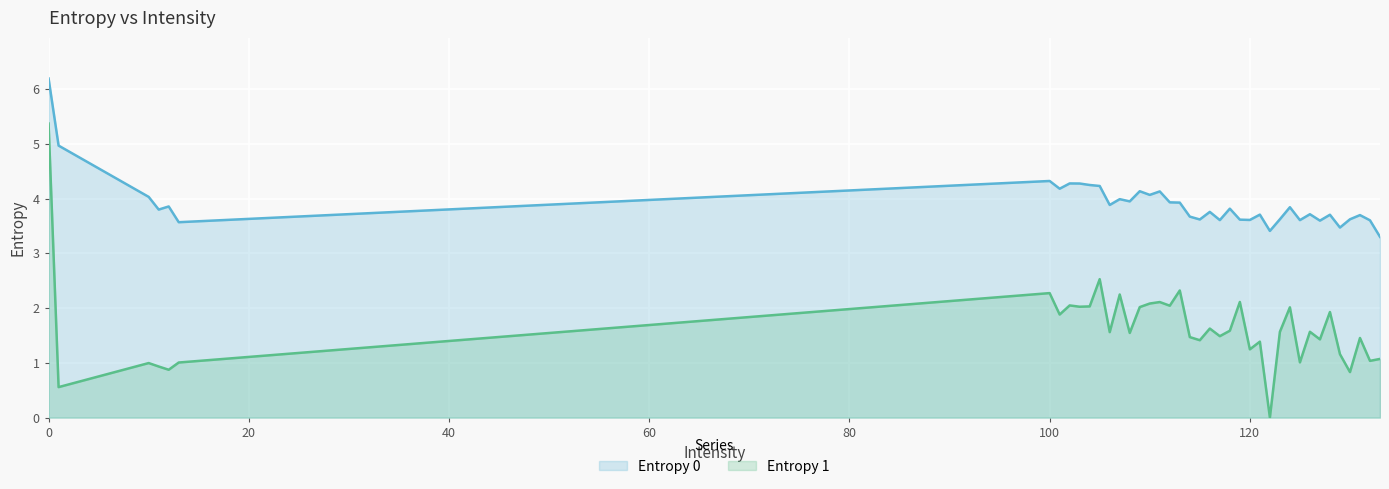

List the series in order of their peak value, lowest first.

Entropy 1, Entropy 0